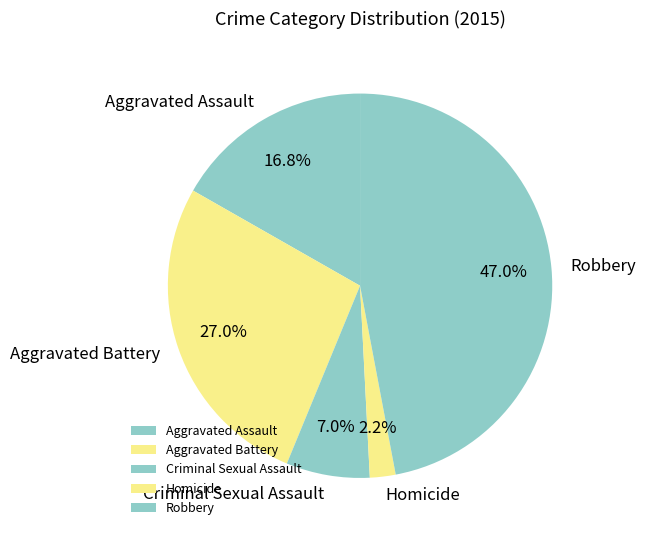

What percentage is the Aggravated Battery slice, to the nearest percent?

27%